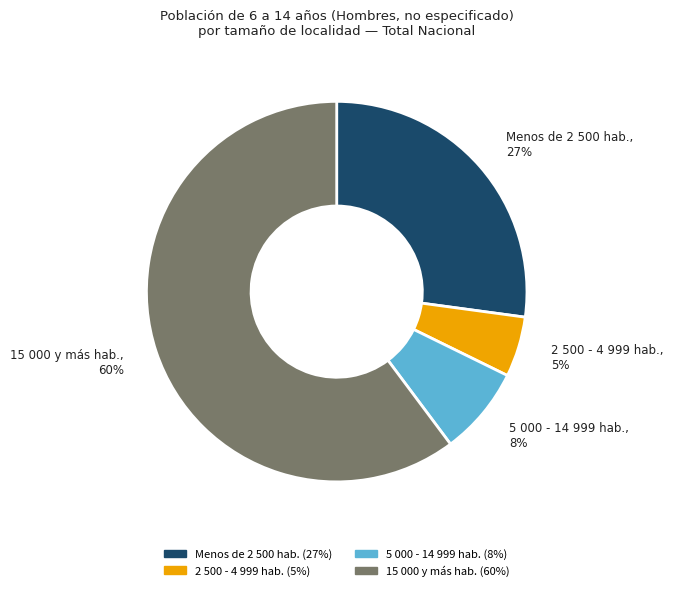

Which slice is the largest?

15 000 y más hab.